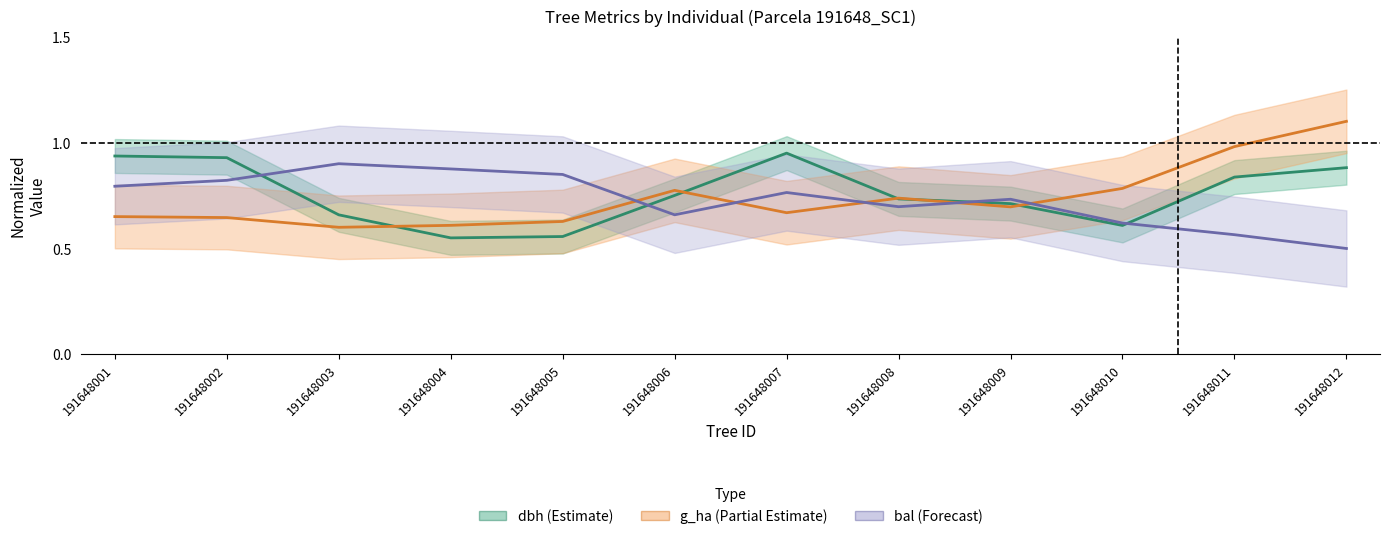

What is the total value across all series at 191648011?

2.4